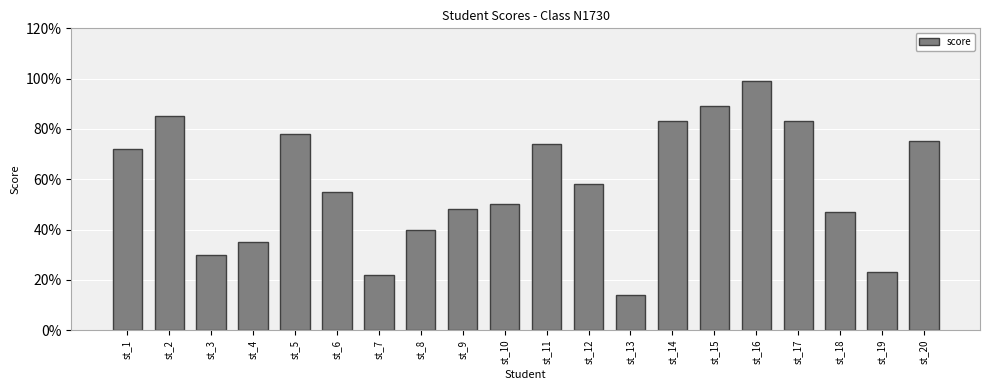

What is the change in value from st_11 to st_12?

-16